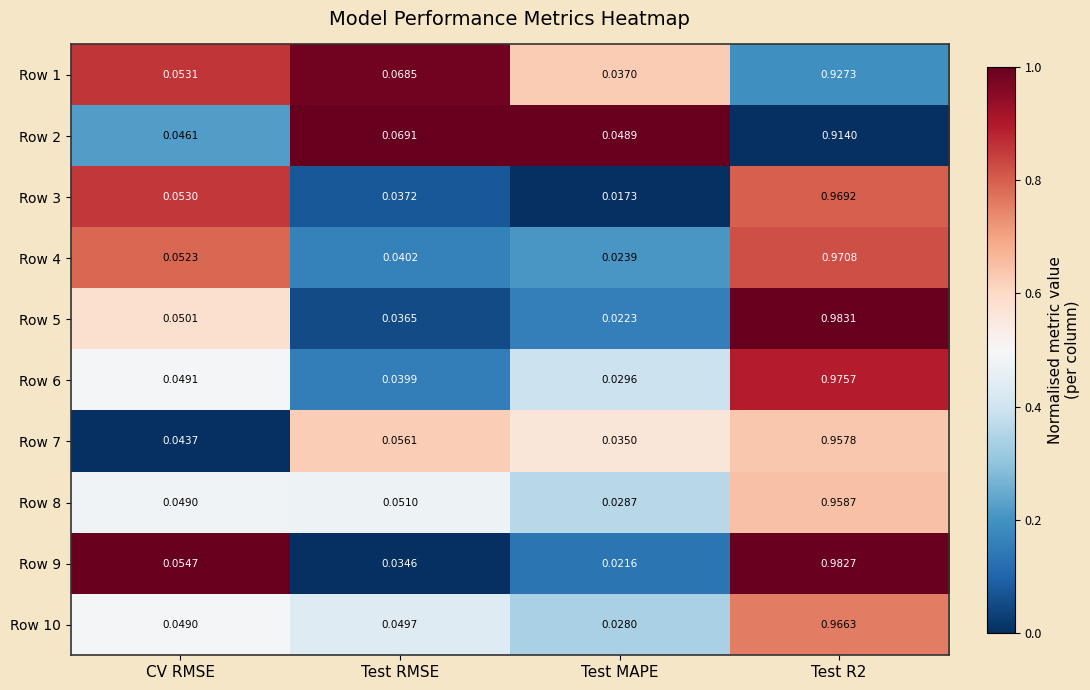

Where is Row 9 nearest to the value 0?

Test MAPE